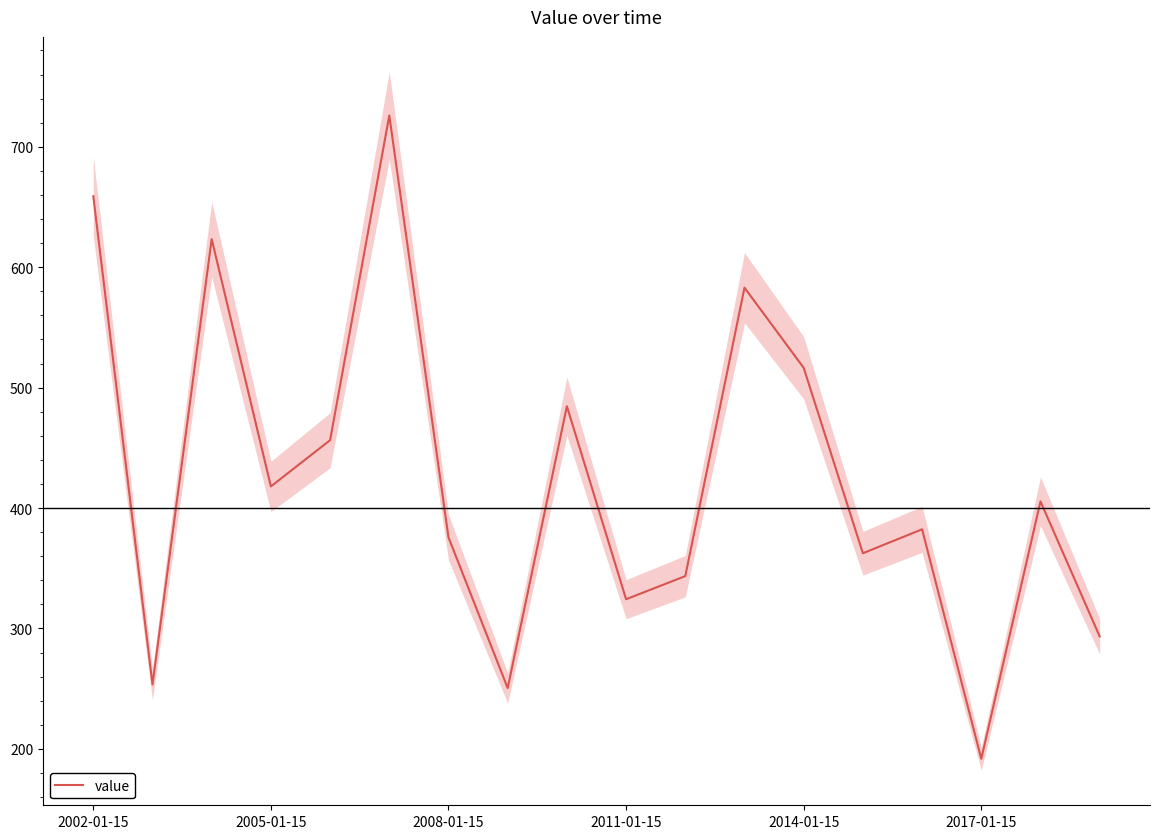

The value series shows 339.9 at 2017-01-15. True or false?

False